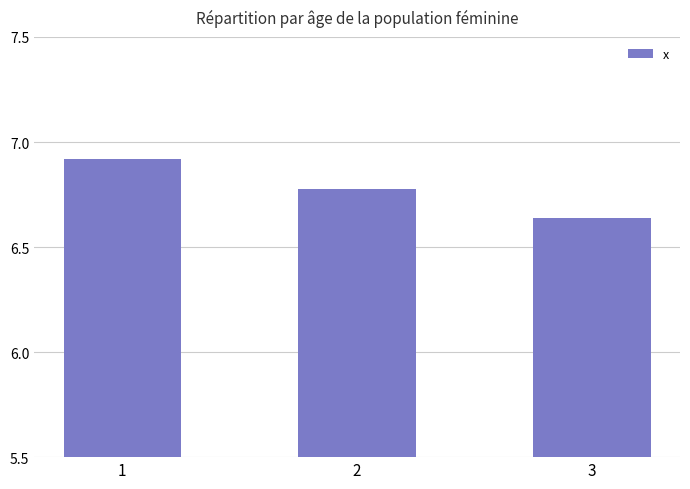

List the labels in order of value, largest first.

1, 2, 3